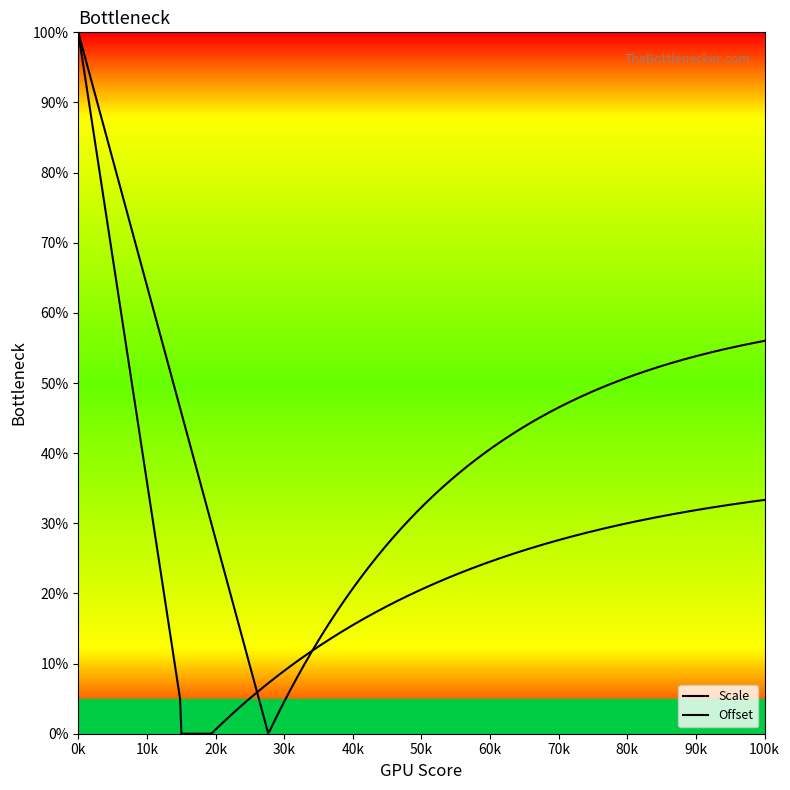

Does the chart have visible grid lines?

No